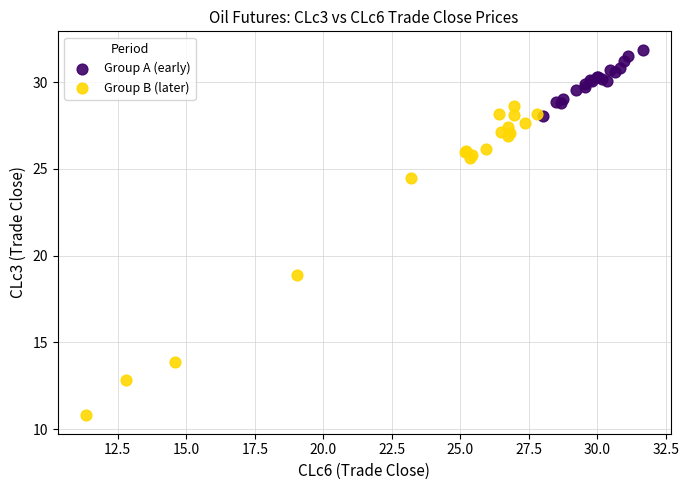

Which series contains the highest Y value?

Group A (early)